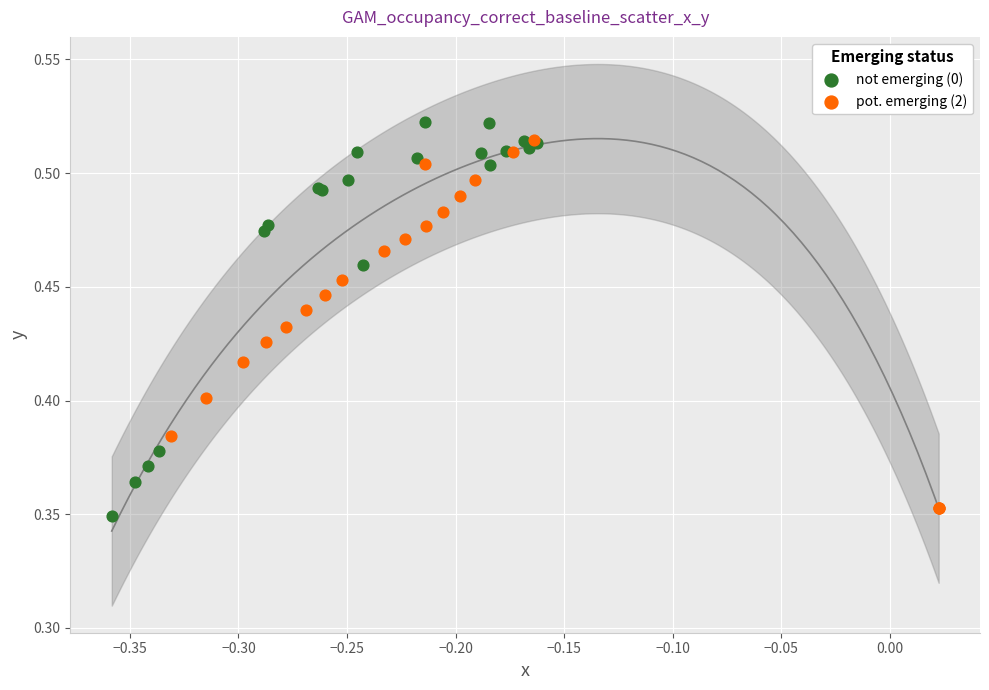

What are all the series names shown in the legend?

not emerging (0), pot. emerging (2)